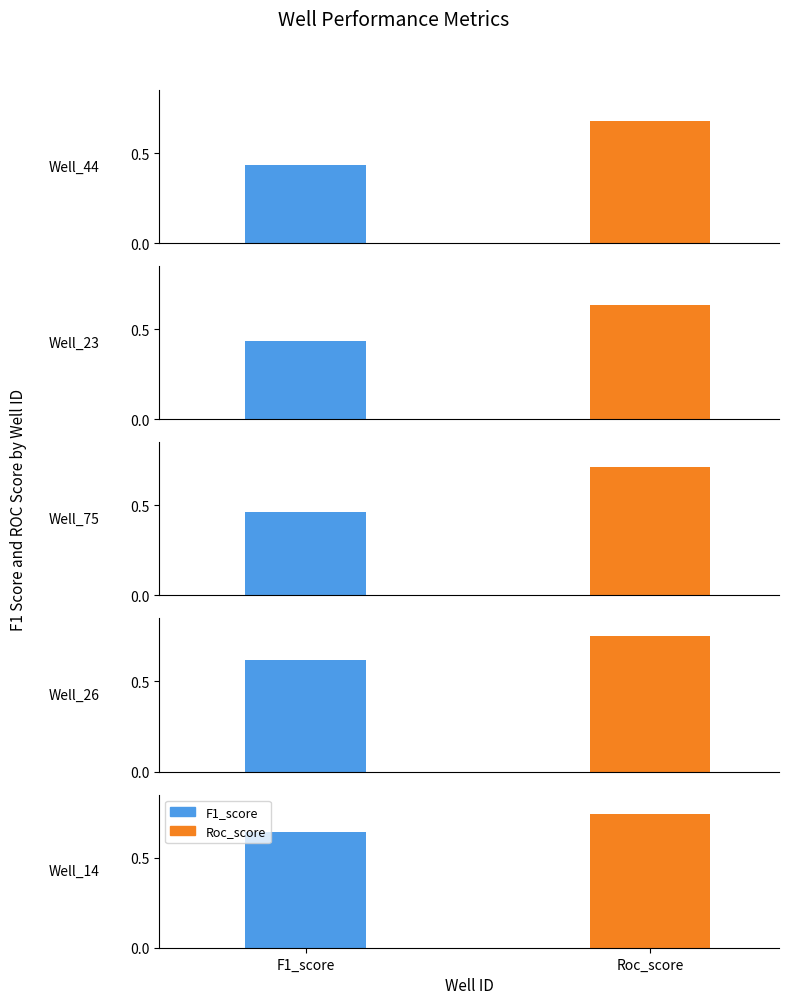

What are all the series names shown in the legend?

F1_score, Roc_score